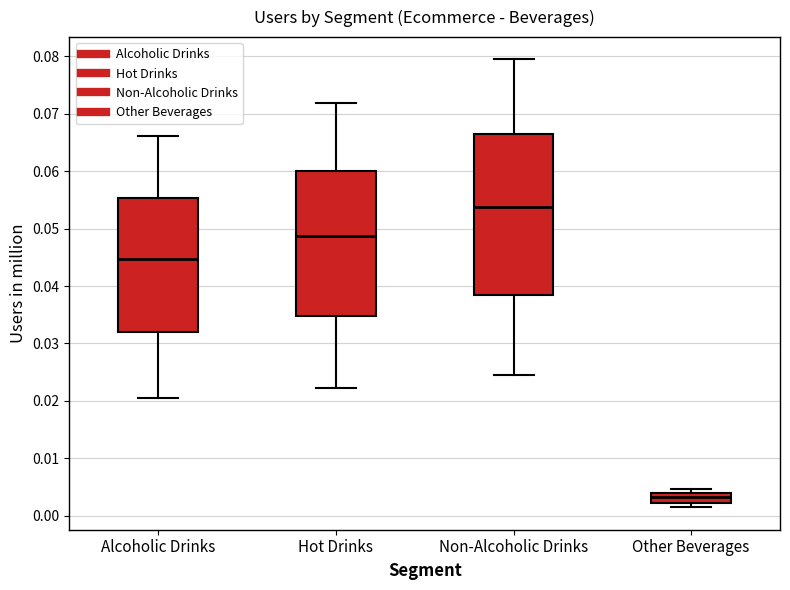

Where is the upper edge of the box for Non-Alcoholic Drinks on the y-axis? The values are not printed on the chart, so give them approximately, as read against the axis.

0.066